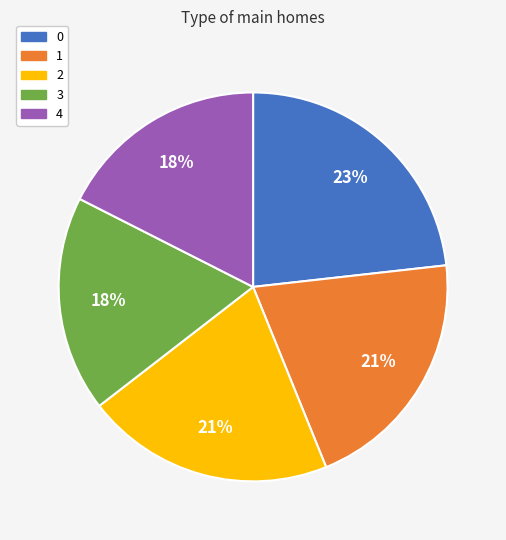

What is the ratio of the value at 2 to the value at 1?

1.0